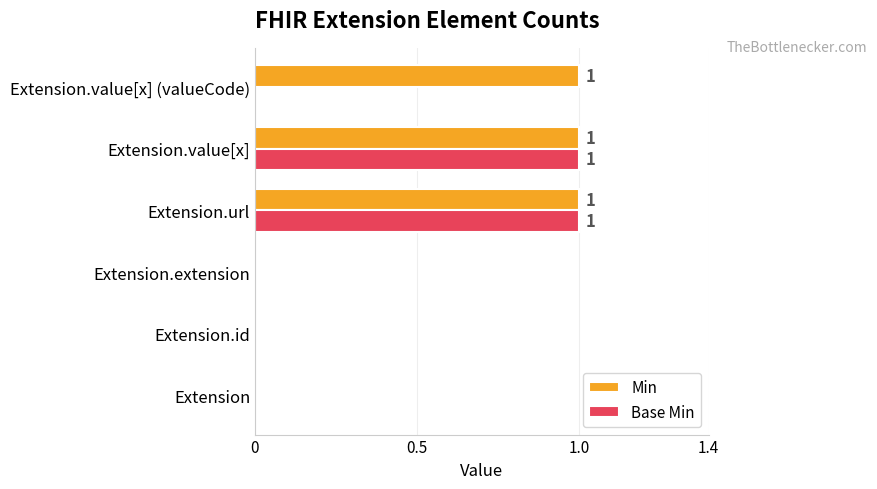

How many Min values are between 0 and 1?

6